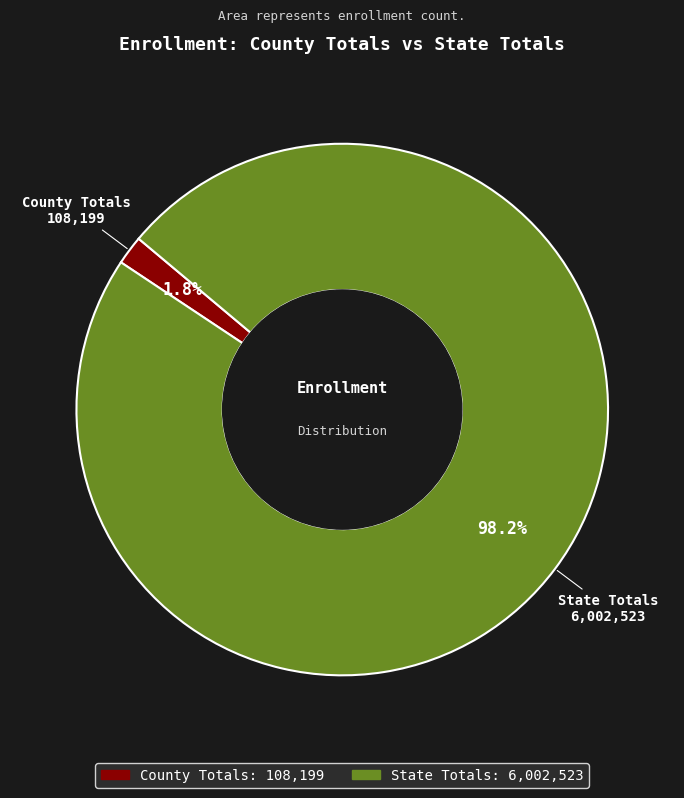

How many segments does this pie chart have?

2